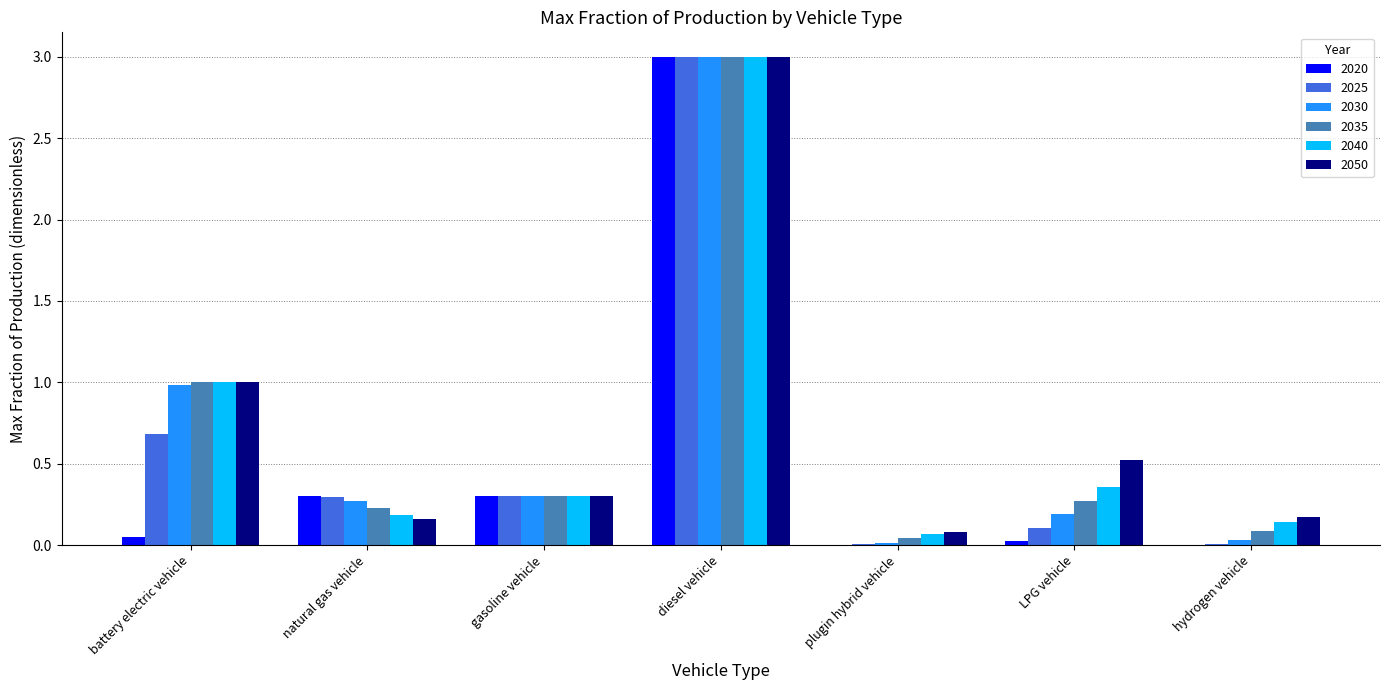

True or false: 2040 has a value of 0.1 at gasoline vehicle.

False